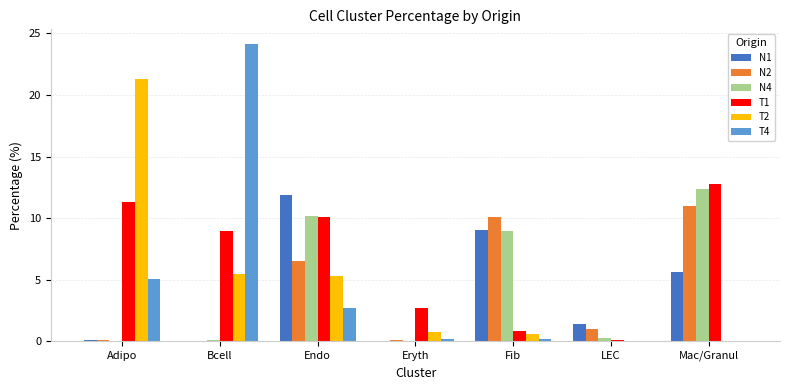

What is the sum of all T2 values?

33.3